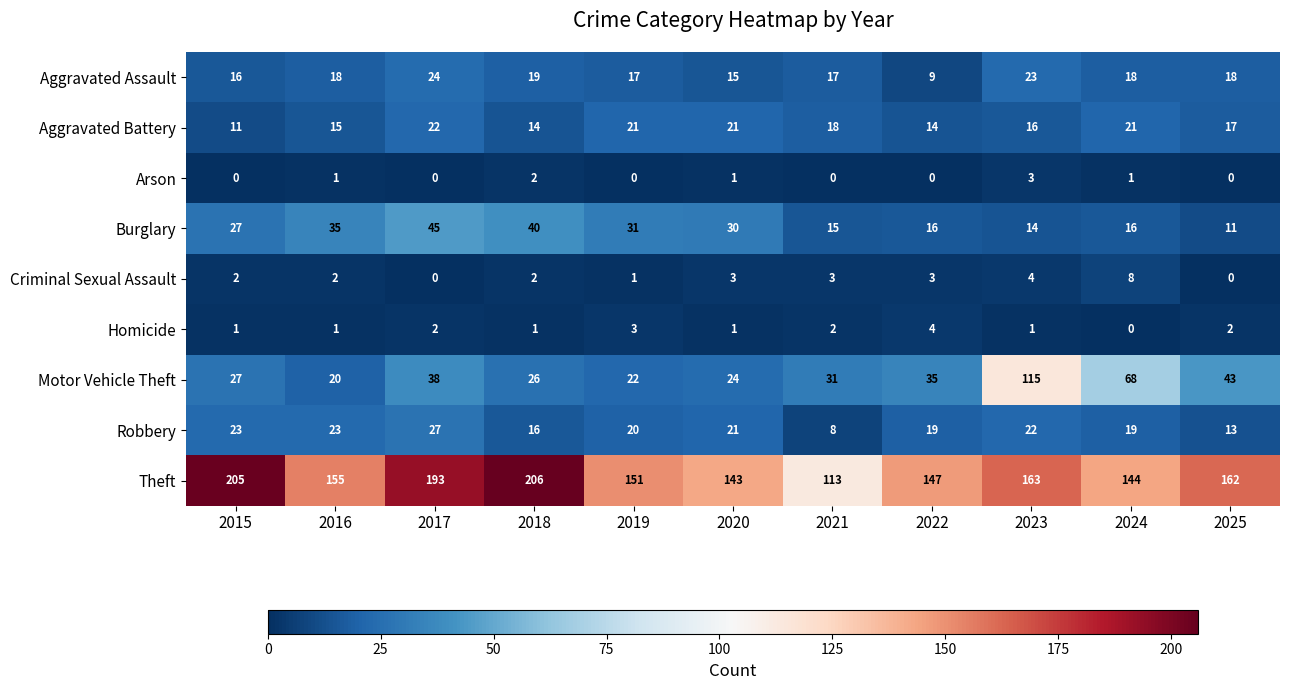

Which series changed the most between 2018 and 2022?

Theft